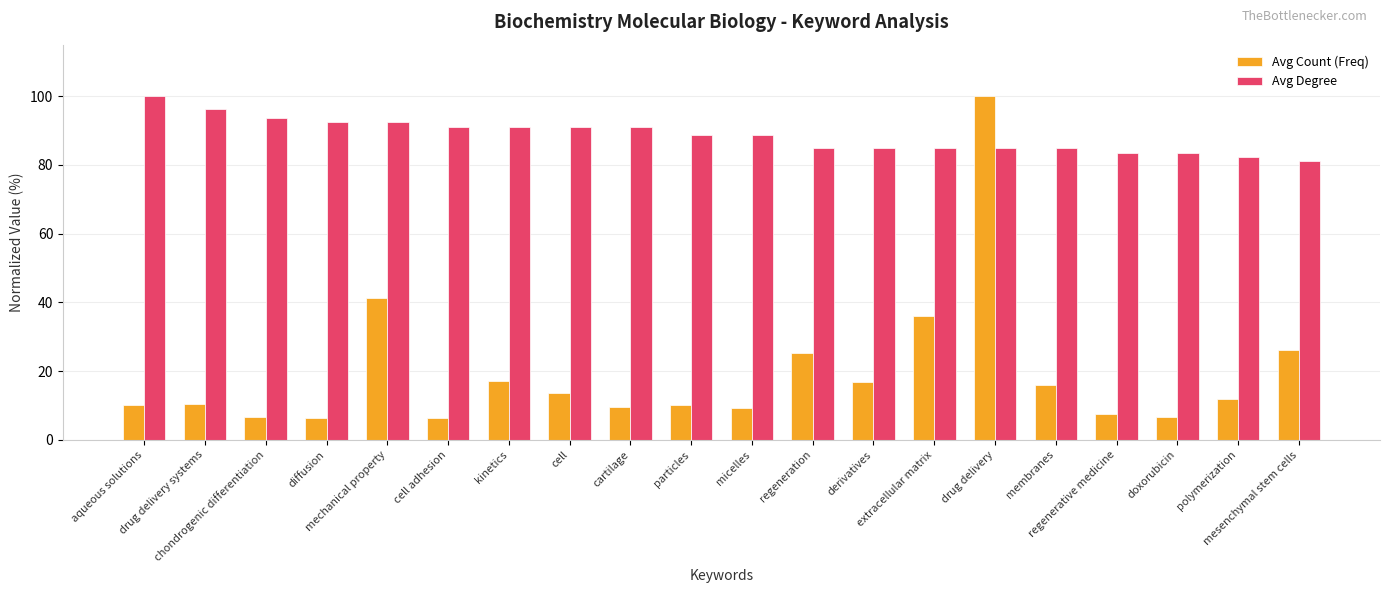

List the series in order of their overall mean, highest first.

Avg Degree, Avg Count (Freq)